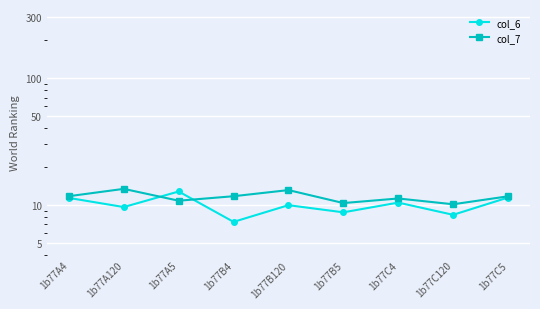

Where is the first local maximum for col_6?

1b77A5